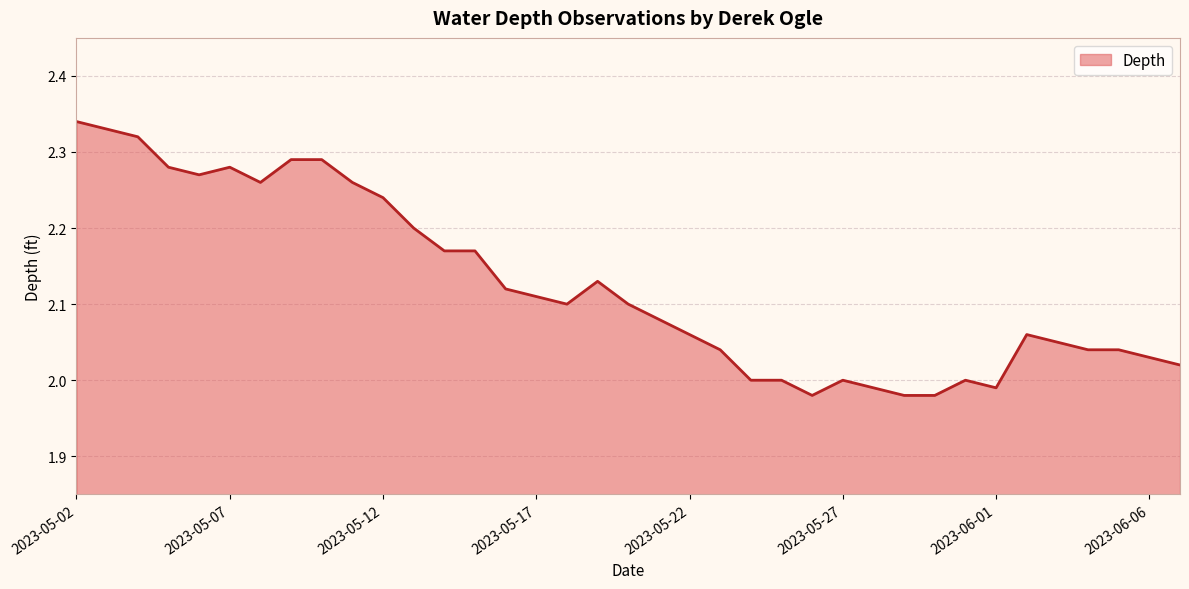

What is the difference between the maximum and minimum values?

0.4